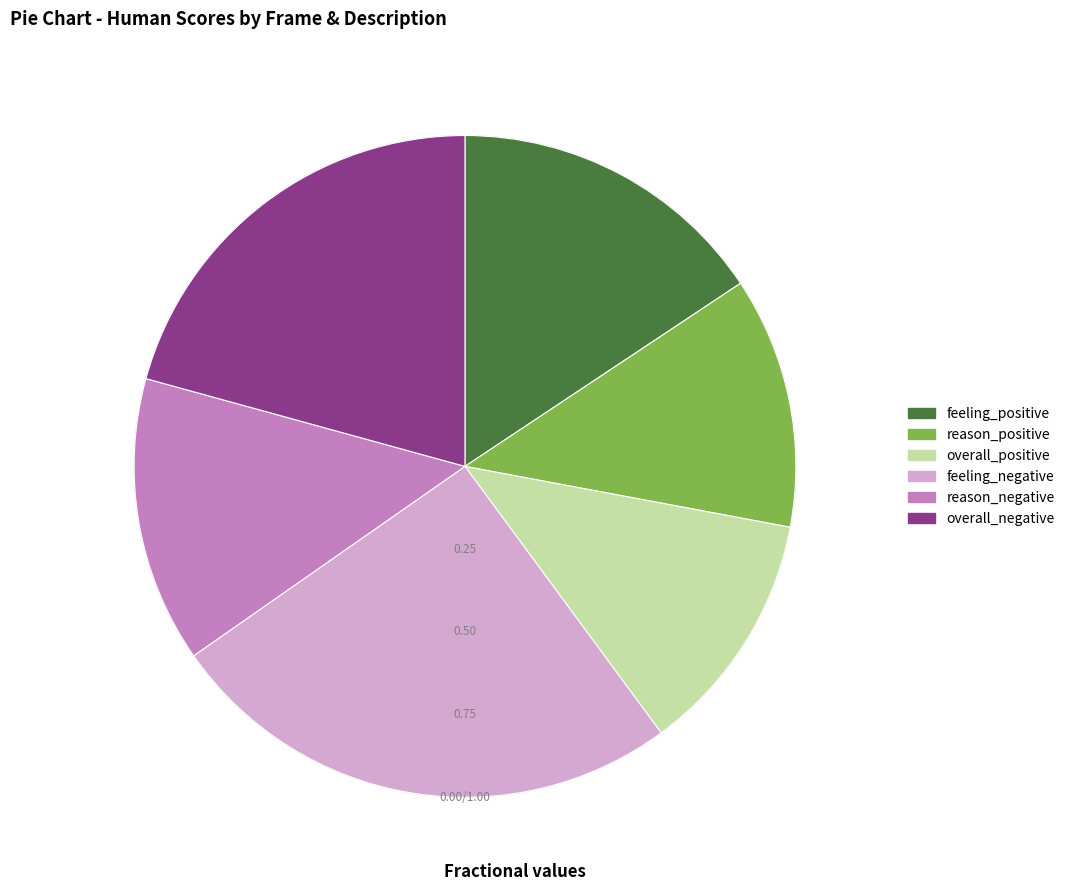

Combined, do feeling_positive and overall_positive account for over 50%?

No